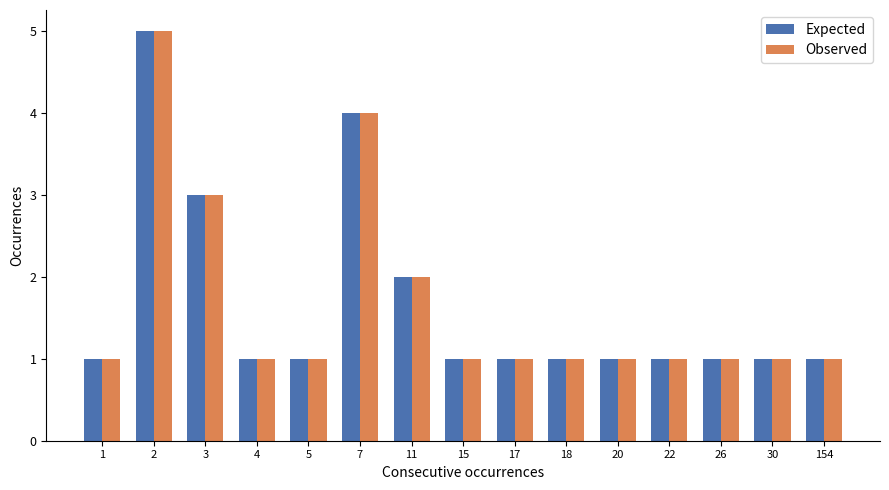

What is the value of the Observed bar at the 8th from the left?

1